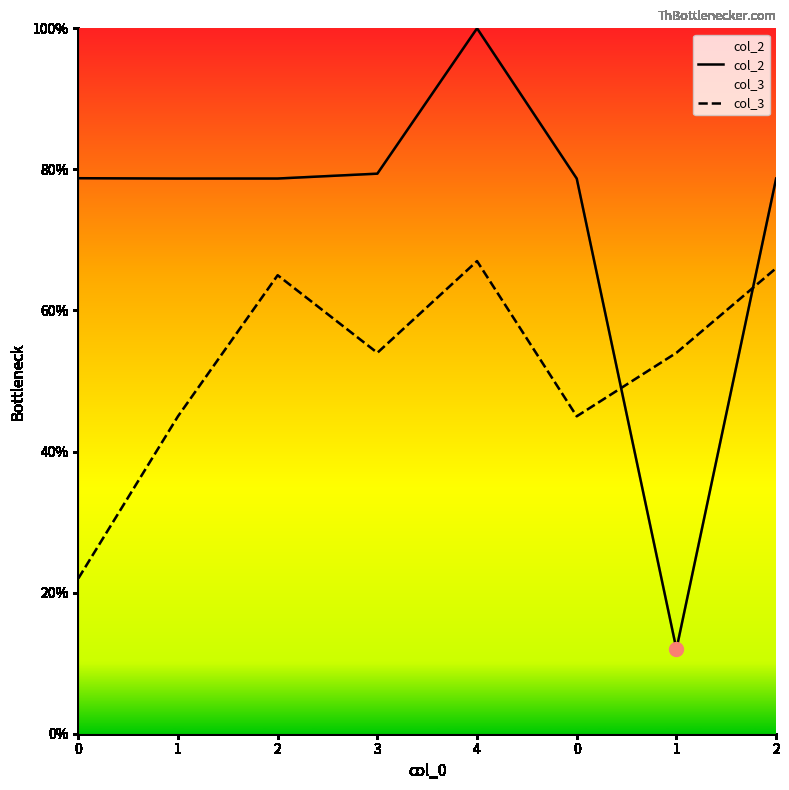

Which category has the highest value across all series?

4